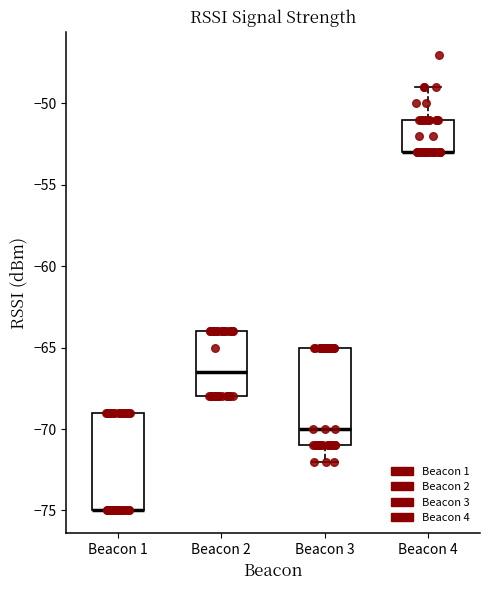

Reading left to right, read every box against the y-axis: the position of its median line, the range the box covers, and the ends of its whiskers. The values are not printed on the chart, so give them approximately, as read against the axis.

Beacon 1: median -75.0 (drawn on the box's lower edge), box -75.0 to -69.0, whiskers -75.0 to -69.0
Beacon 2: median -66.5, box -68.0 to -64.0, whiskers -68.0 to -64.0
Beacon 3: median -70.0, box -71.0 to -65.0, whiskers -72.0 to -65.0
Beacon 4: median -53.0 (drawn on the box's lower edge), box -53.0 to -51.0, whiskers -53.0 to -49.0